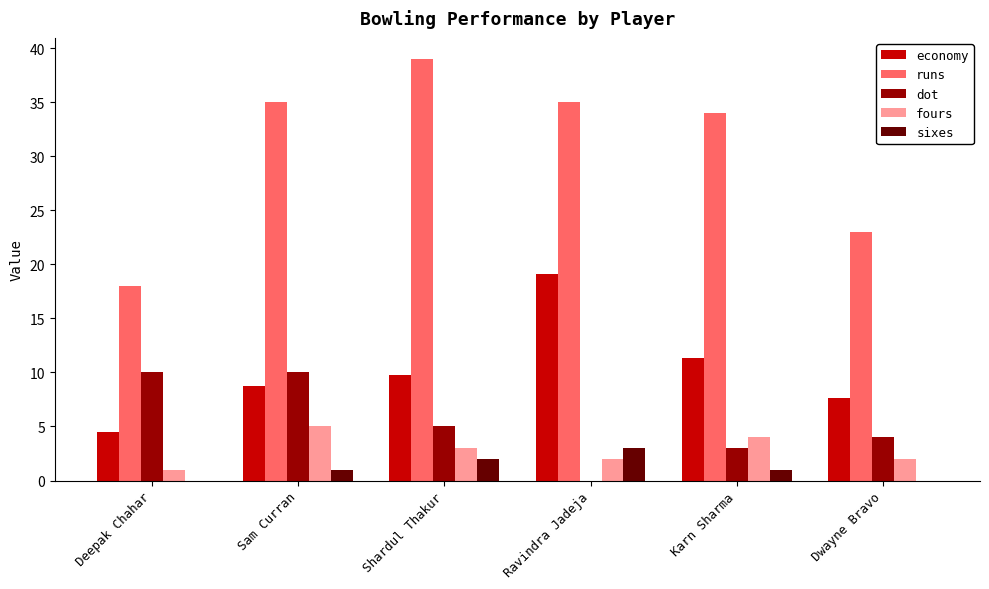

Is it true that fours equals 2.0 at Dwayne Bravo?

True